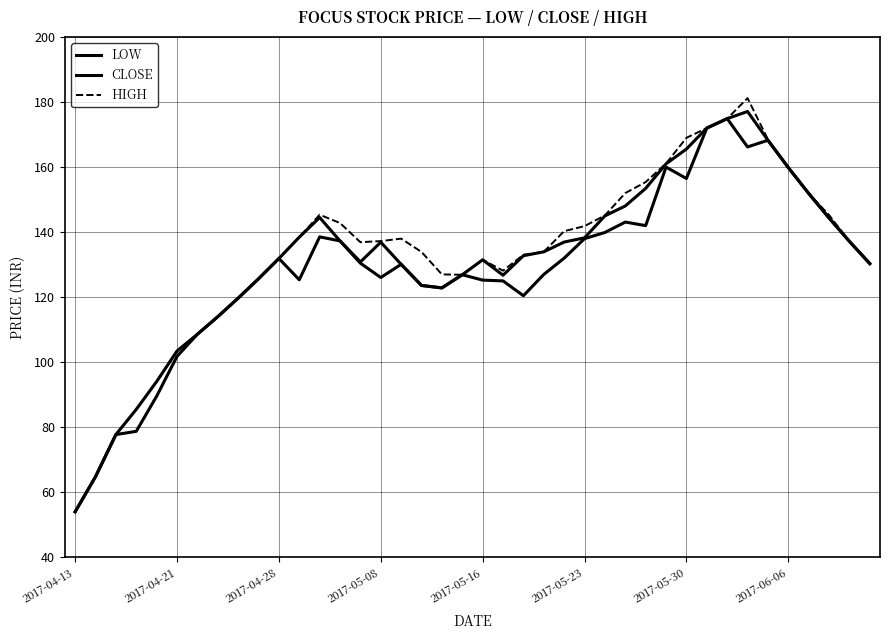

In LOW, how many points are lower than both neighbors (excluding endpoints)?

7